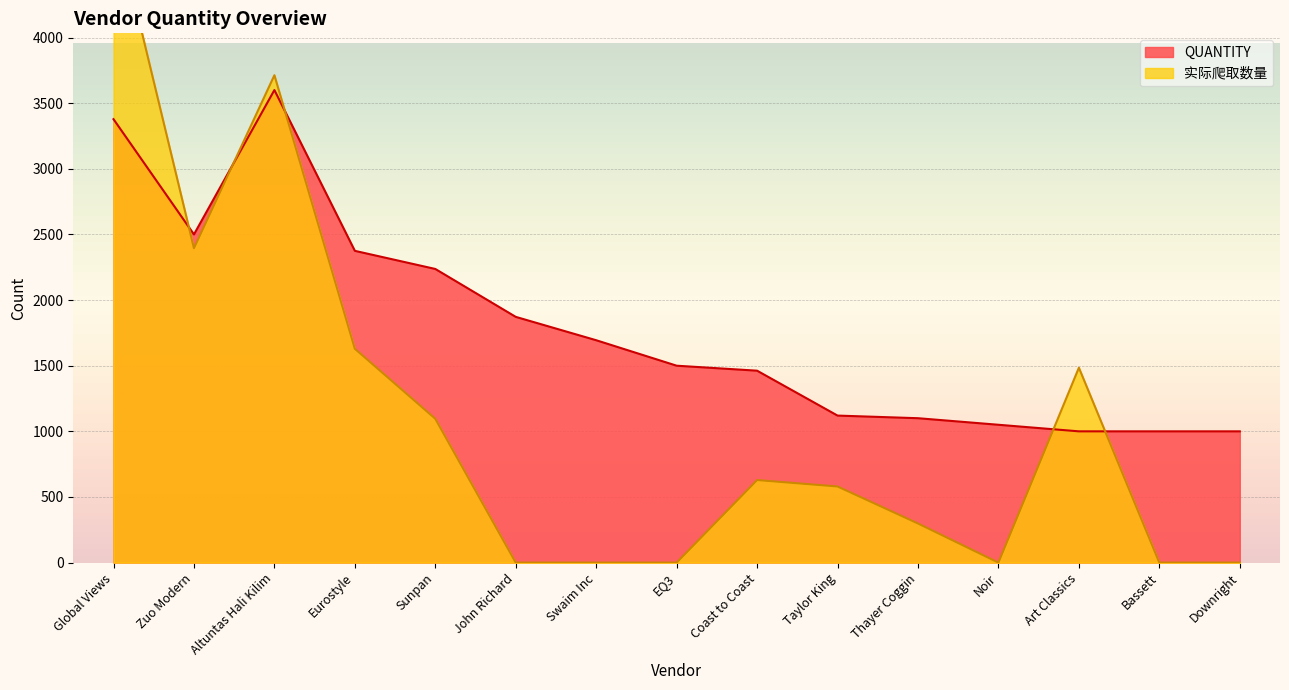

Where does the QUANTITY series first go above 1500?

Global Views